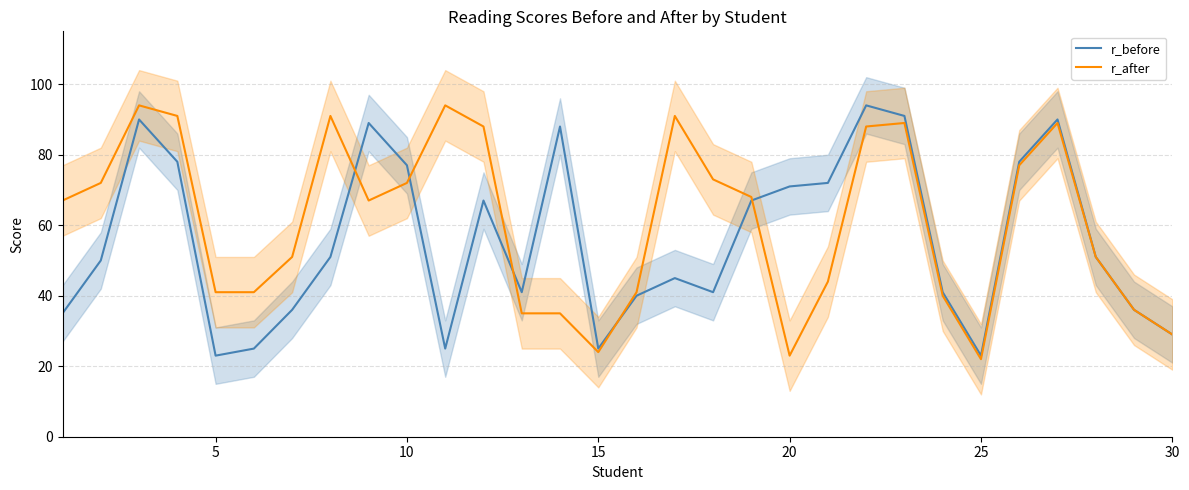

Is it true that r_before equals 108 at 20?

False